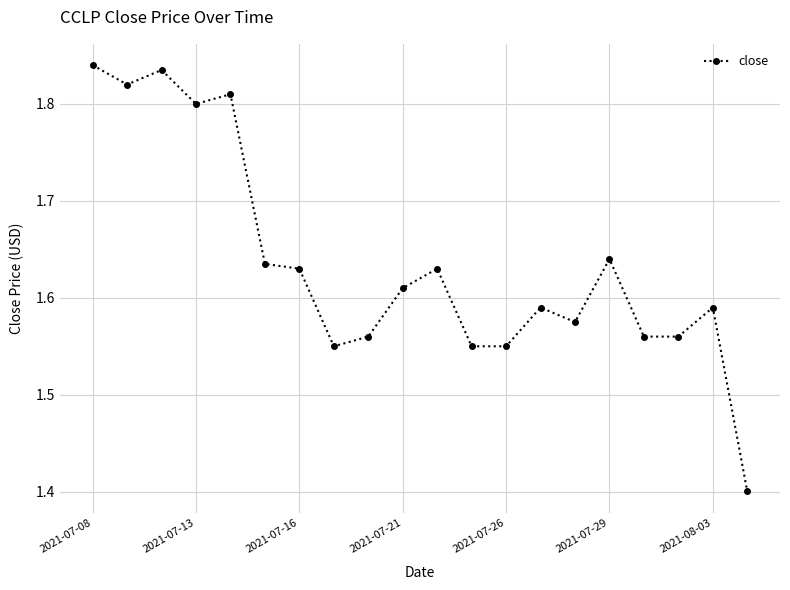

What is the difference between the maximum and minimum values?

0.4